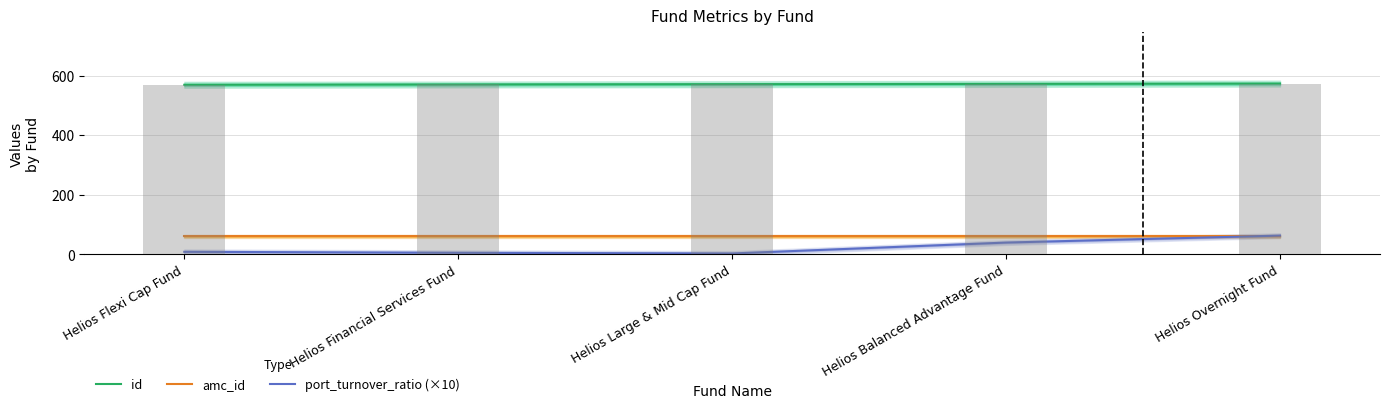

Which series has the largest range (max minus min)?

port_turnover_ratio (×10)